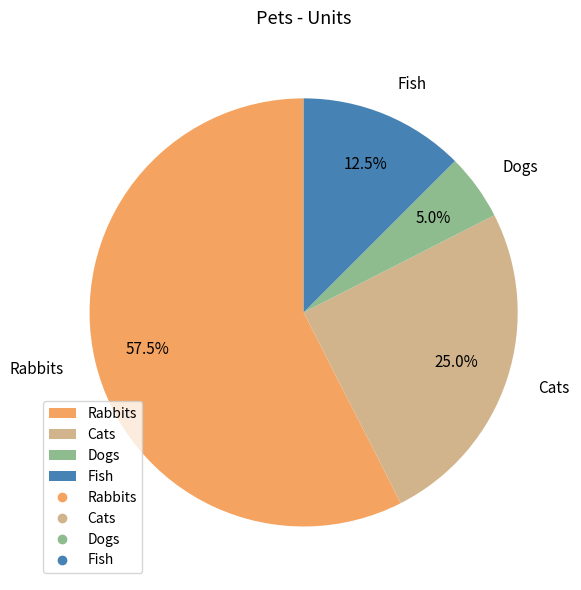

How many slices are in this pie chart?

4